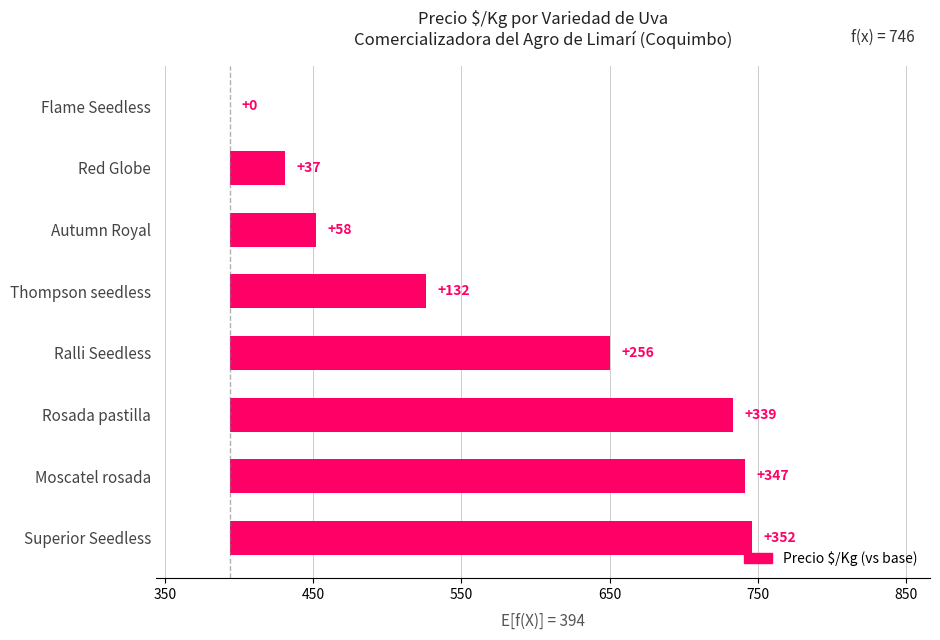

Count the number of data series in this chart.

1